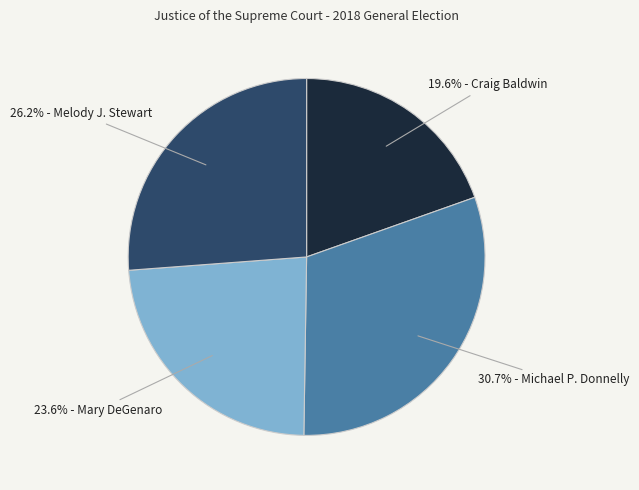

Is there a majority slice in this chart?

No